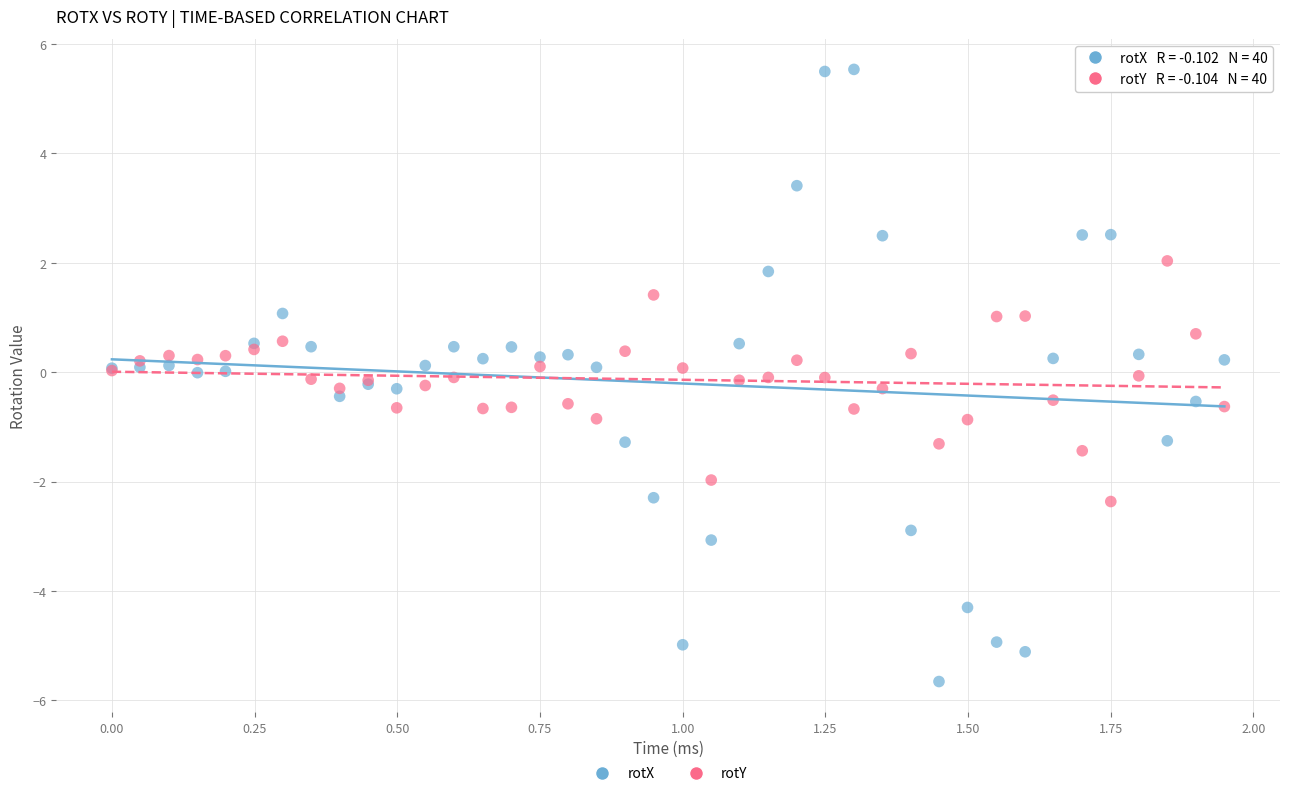

Which series contains the lowest Y value?

rotX